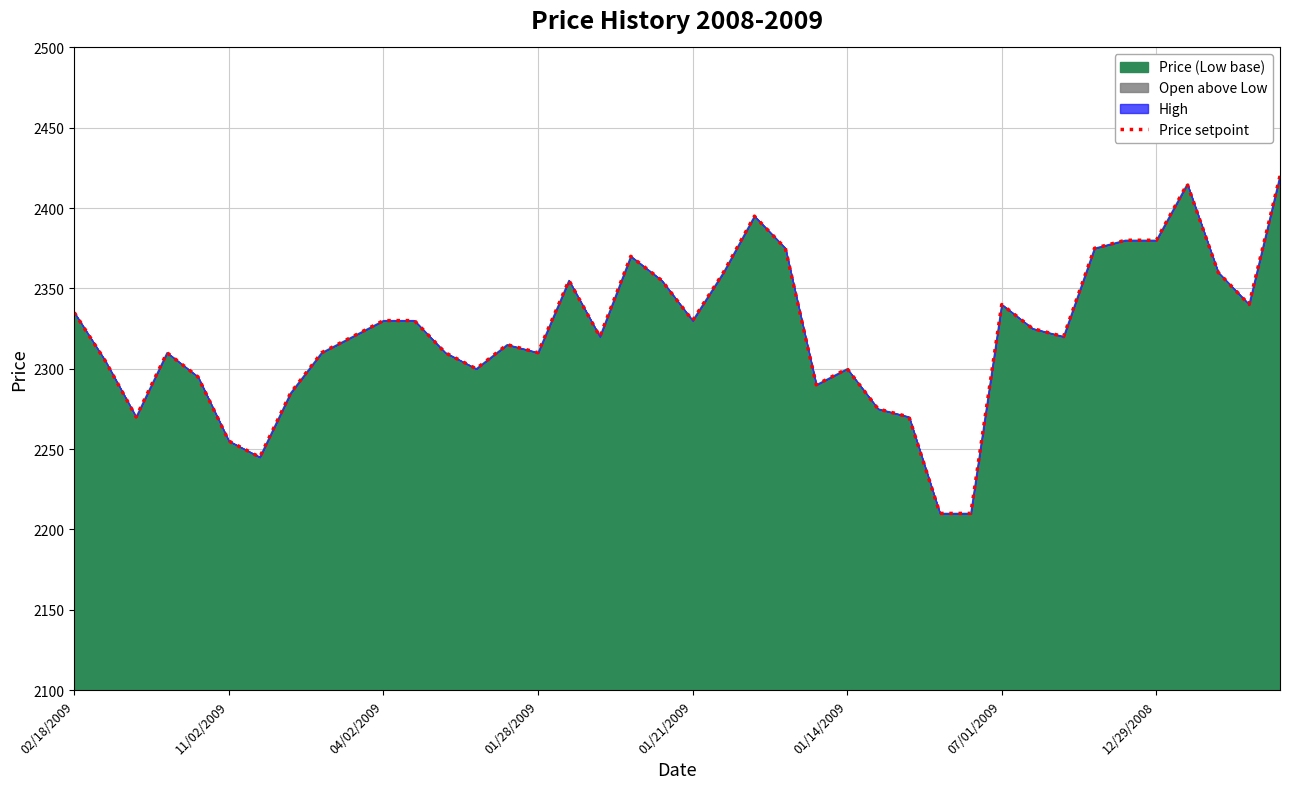

What is the difference between the maximum and minimum values?

210